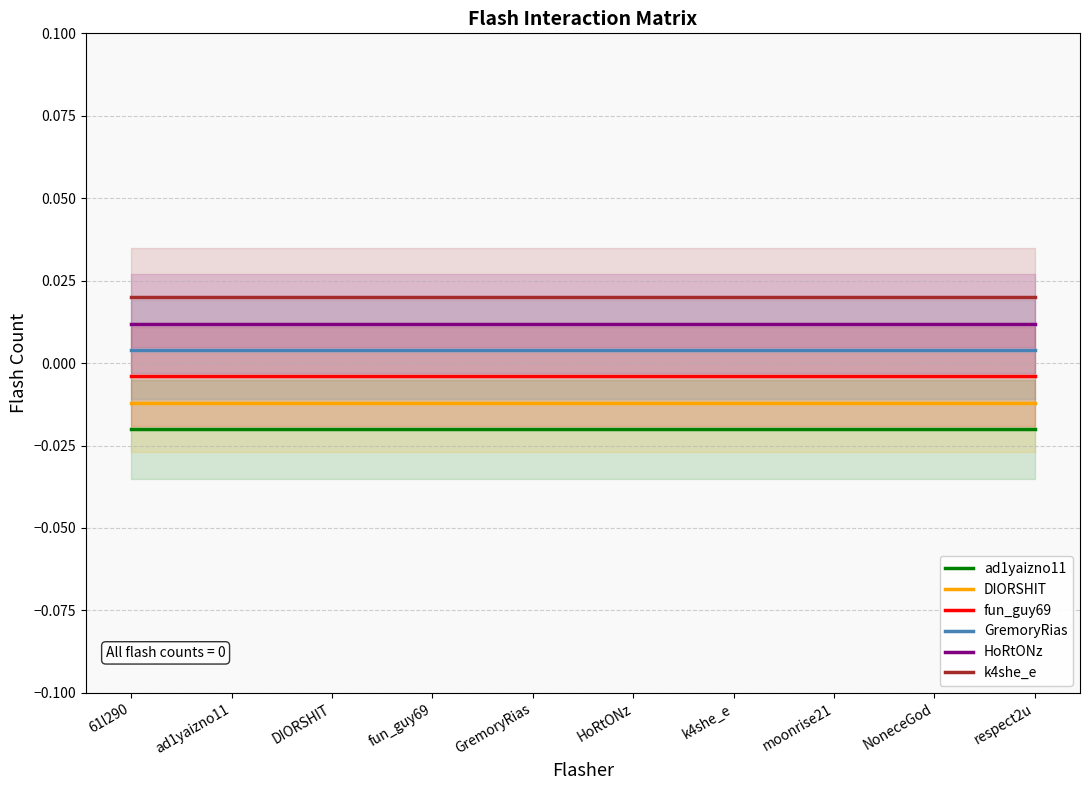

What is the label of the 8th point from the left?

moonrise21